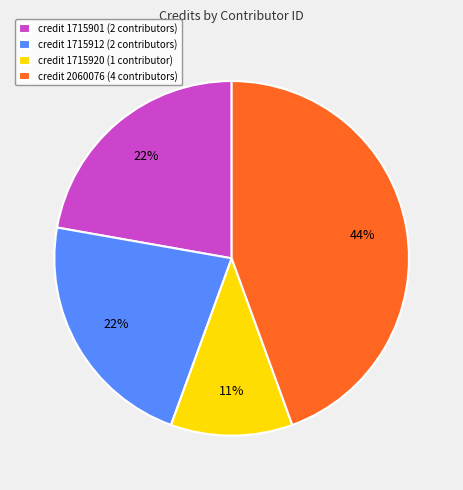

To the nearest percent, what is the average slice percentage?

25%